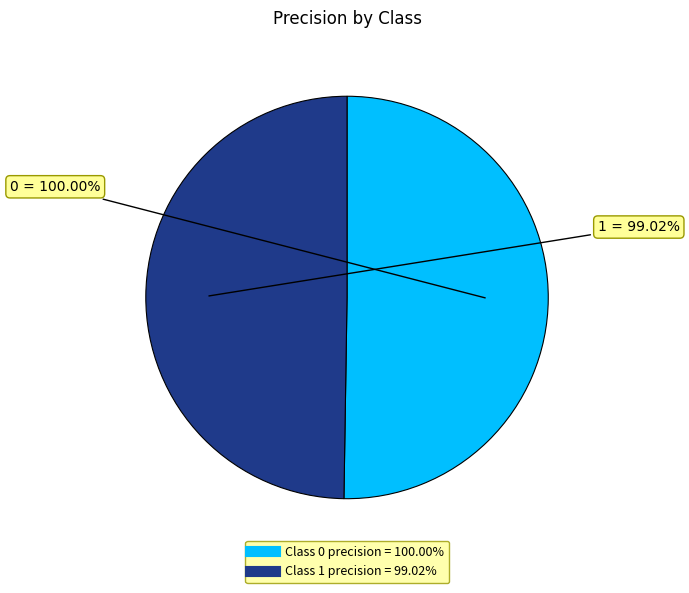

Combined, do 0 and 1 account for over 50%?

Yes